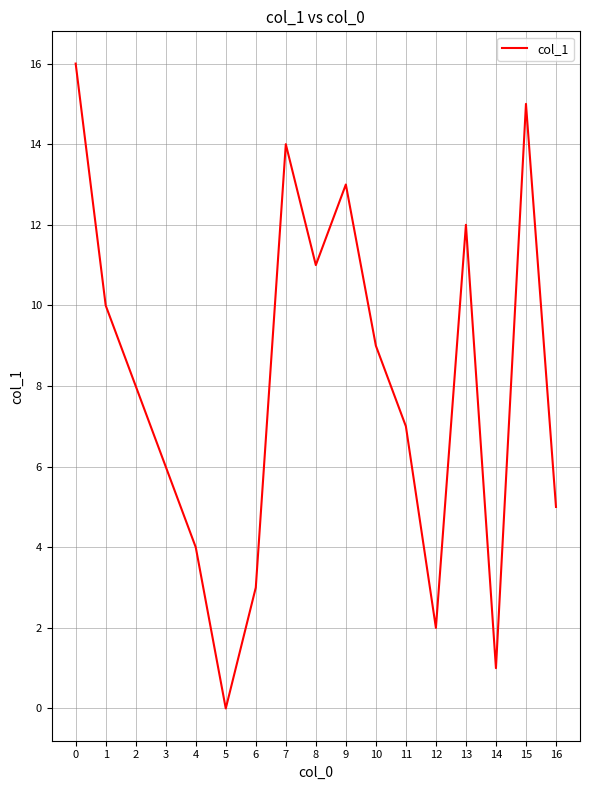

The value at 5 is 10. True or false?

False